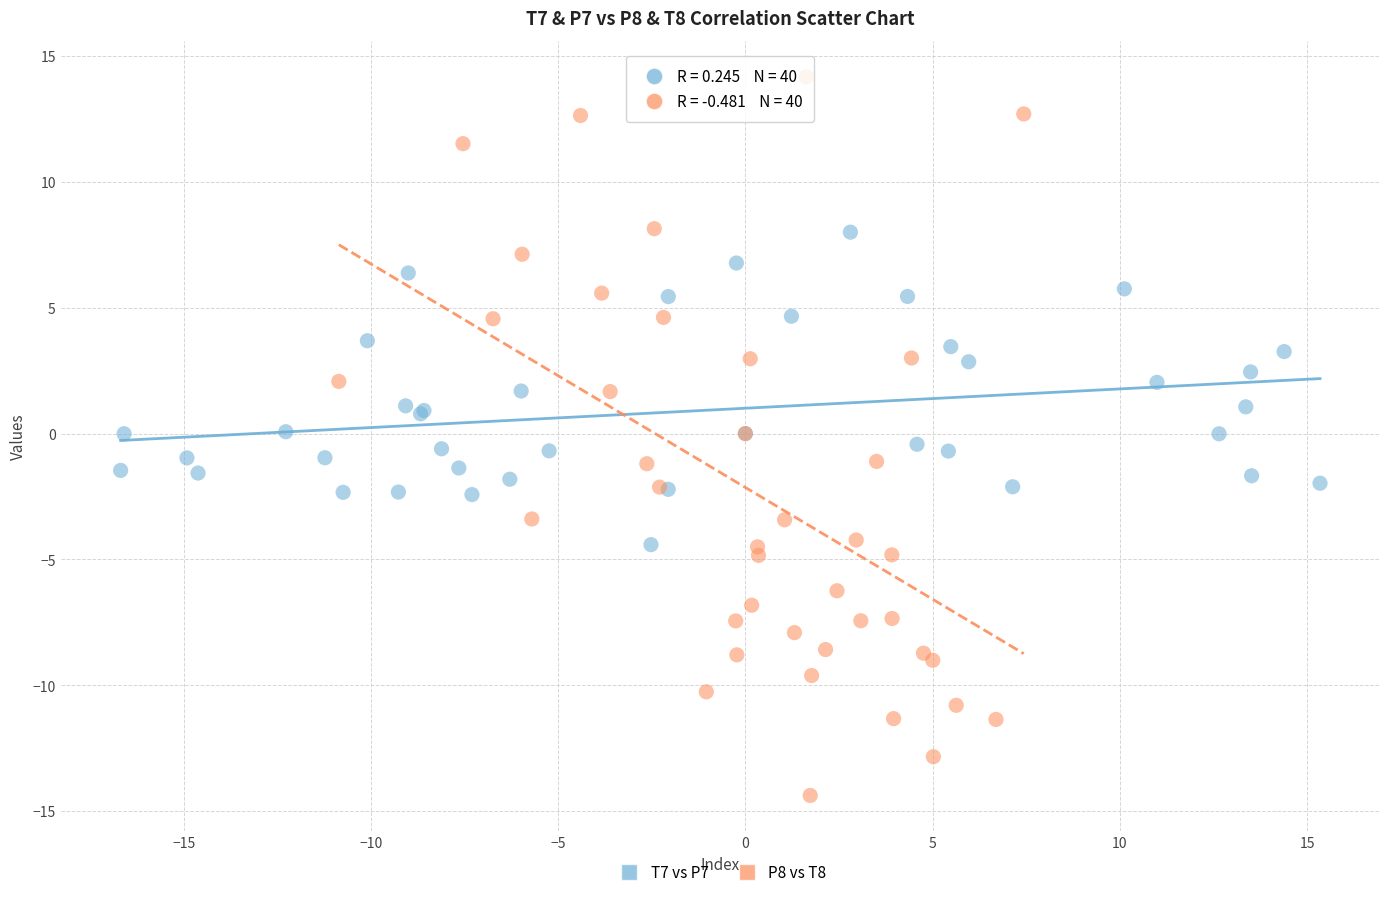

Which series has the widest spread of Y values?

P8 vs T8